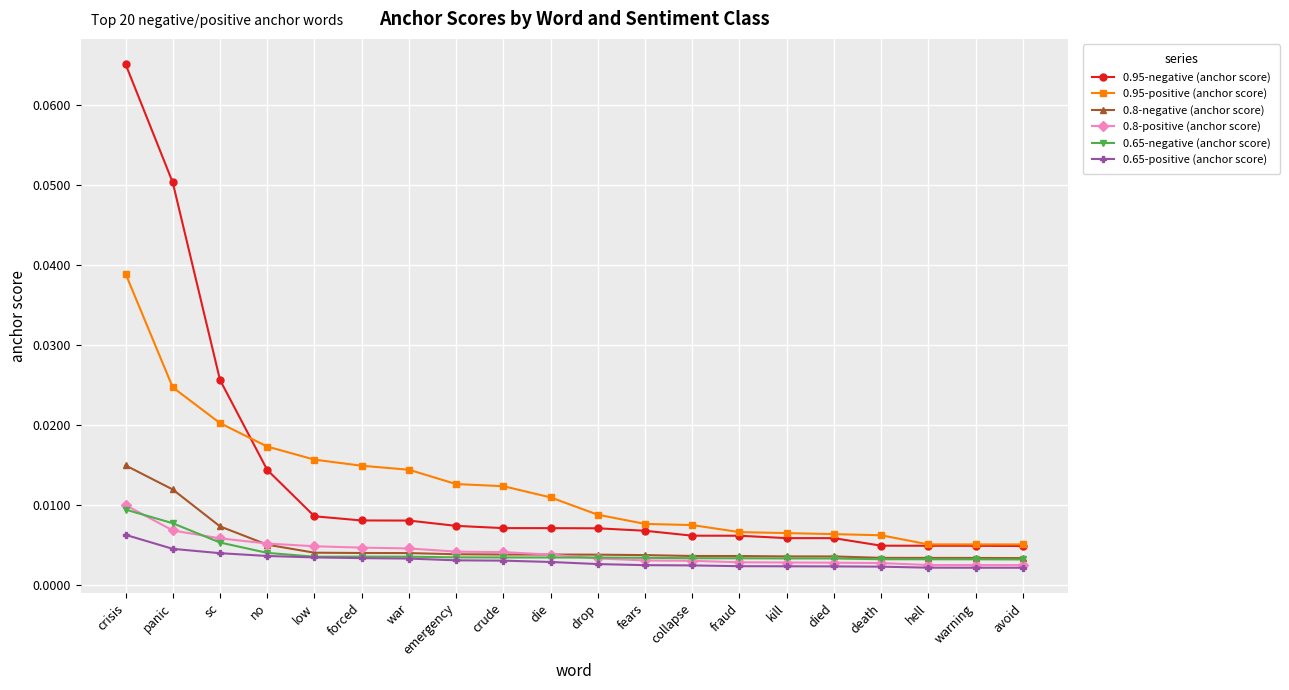

How many distinct data groups are displayed?

6